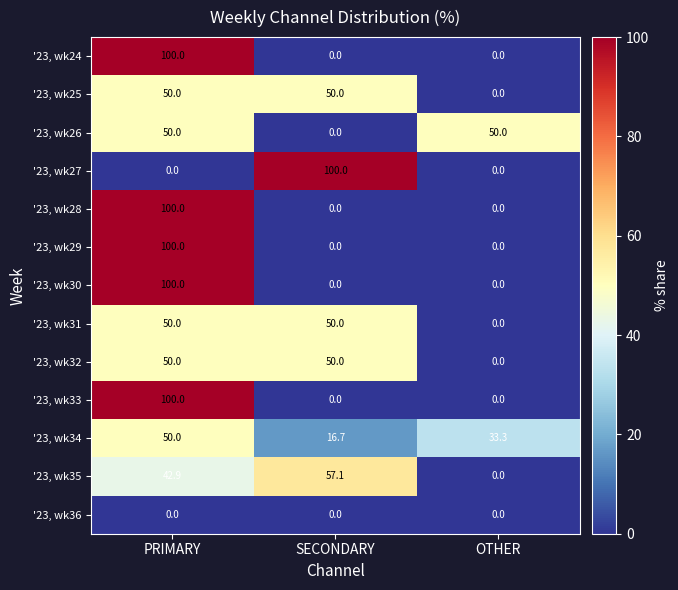

At how many categories does at least one series exceed 23?

3